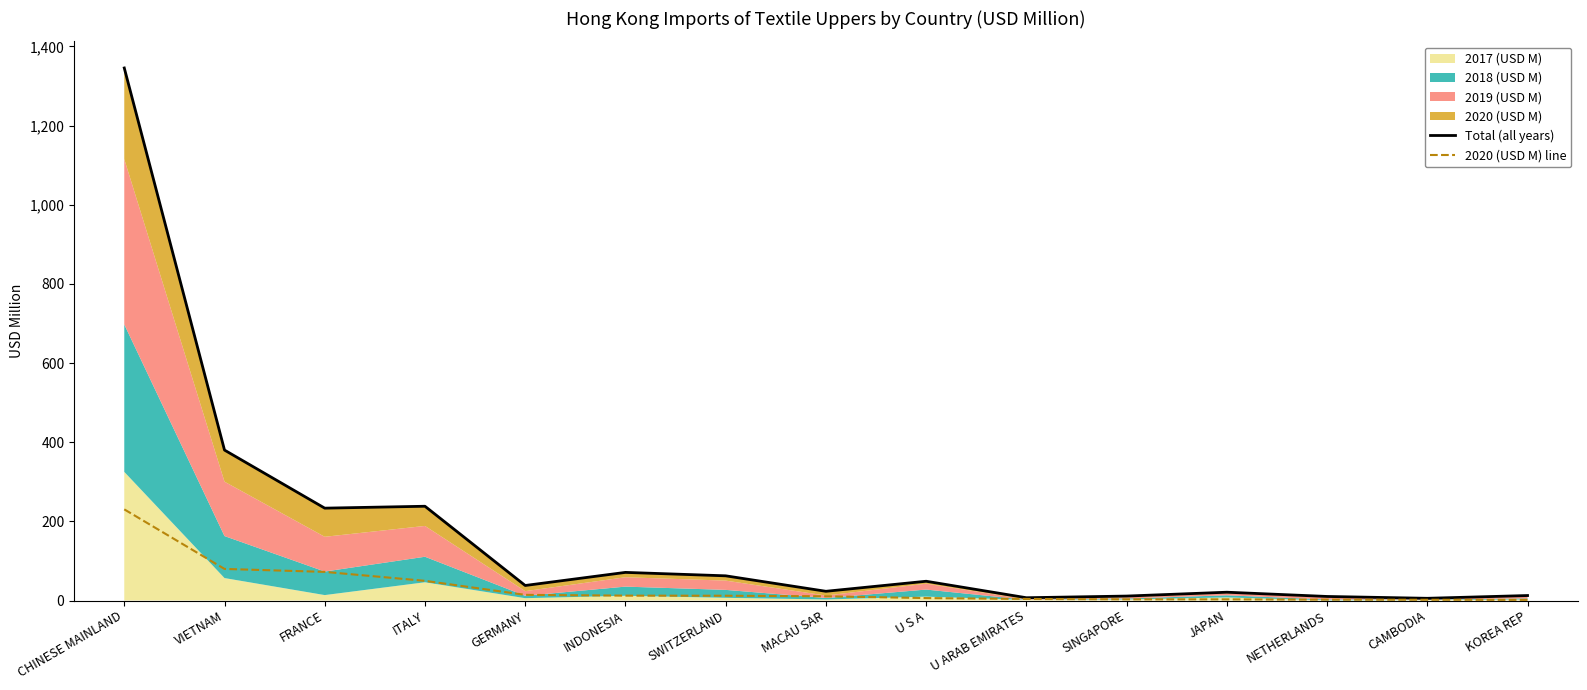

Which series has the largest total across all categories?

Total (all years)